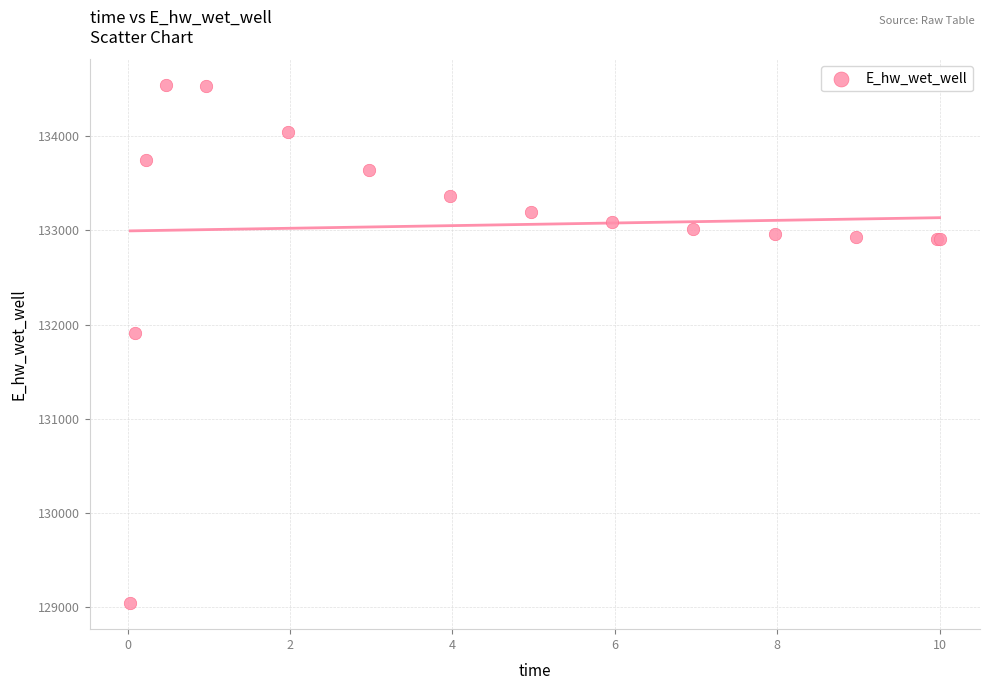

What Y value in the scatter plot is closest to 131791?

131910.8